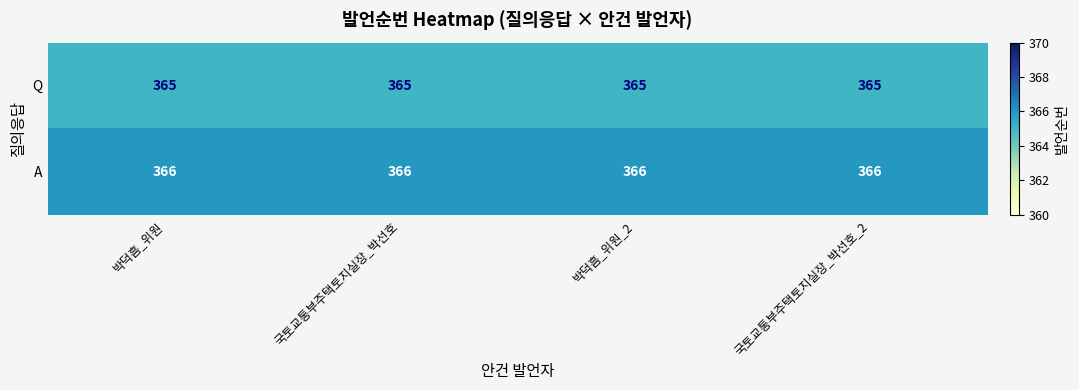

What is the minimum value for Q?

365